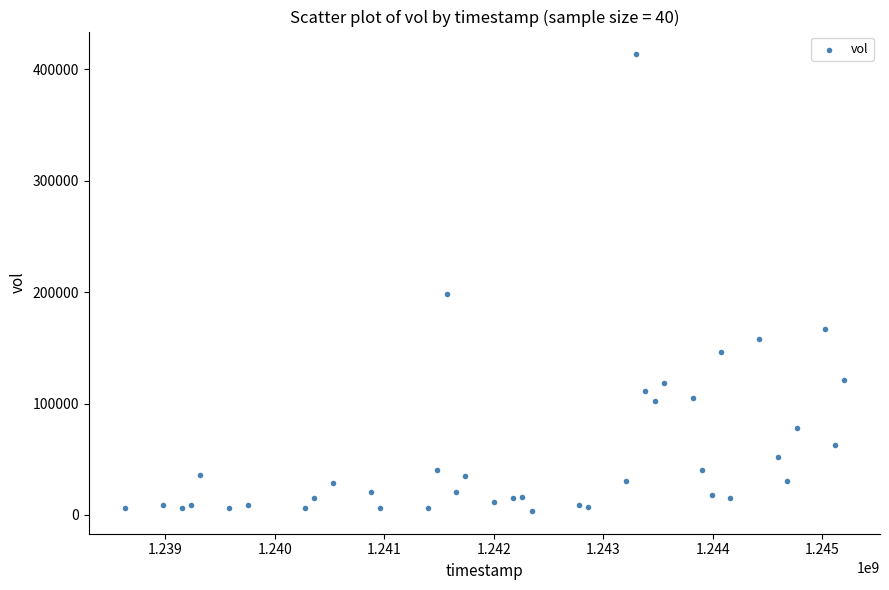

What is the range of X values (max minus min)?

6566400